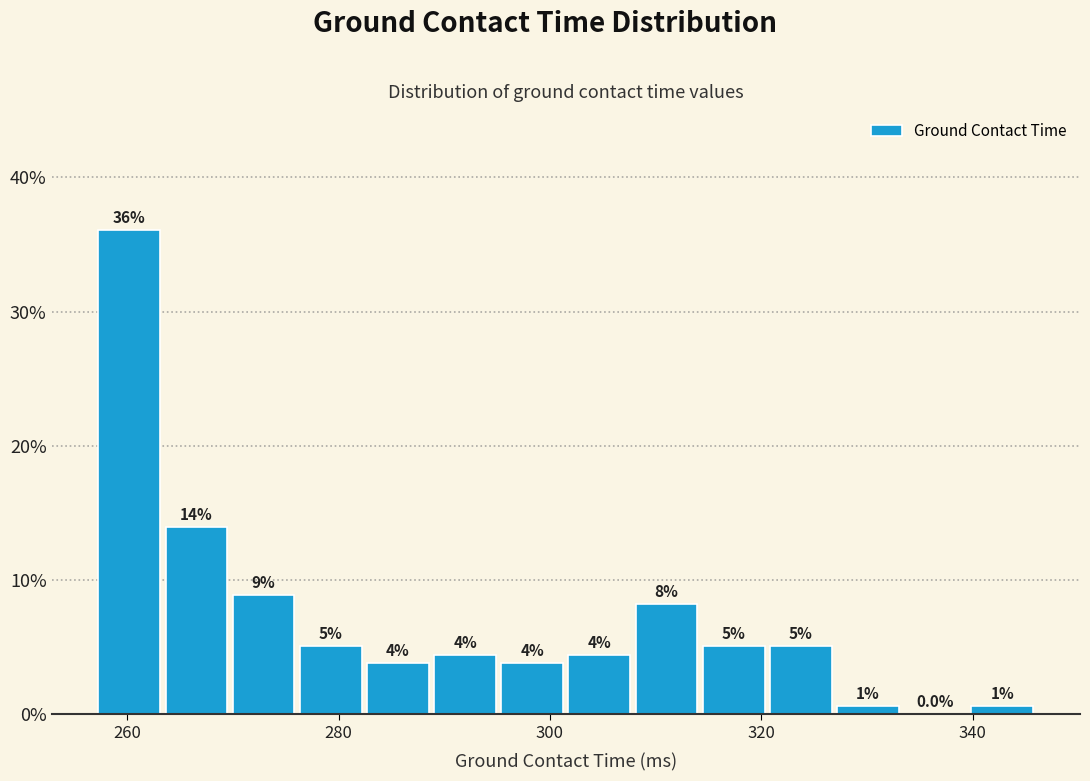

Read against the x-axis, roughly where is the centre of the tallest bar?

260